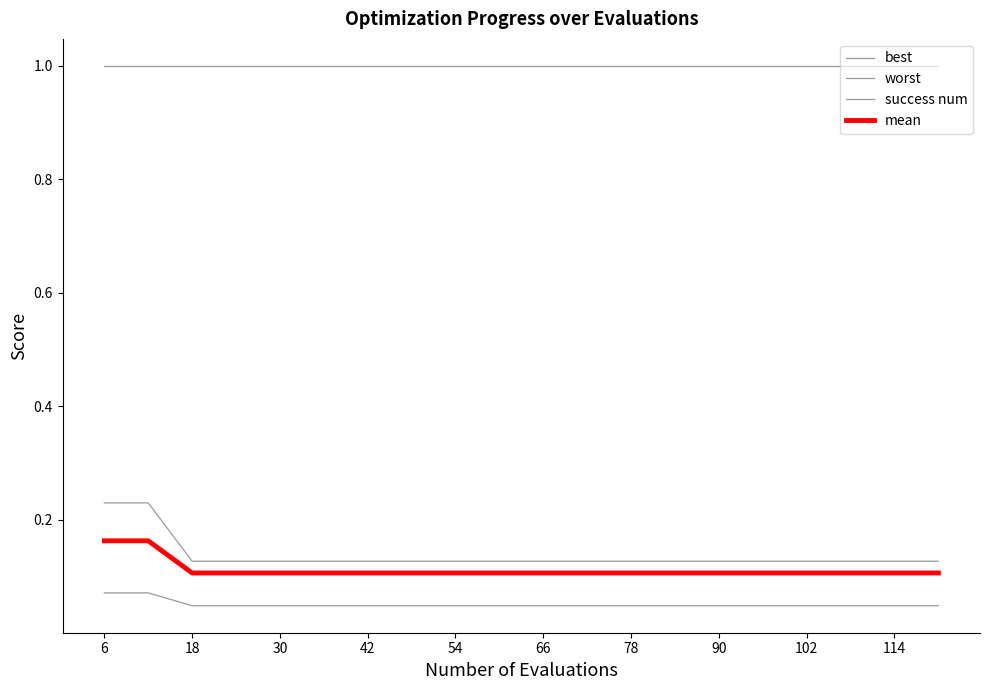

How many lines are shown in the chart?

4